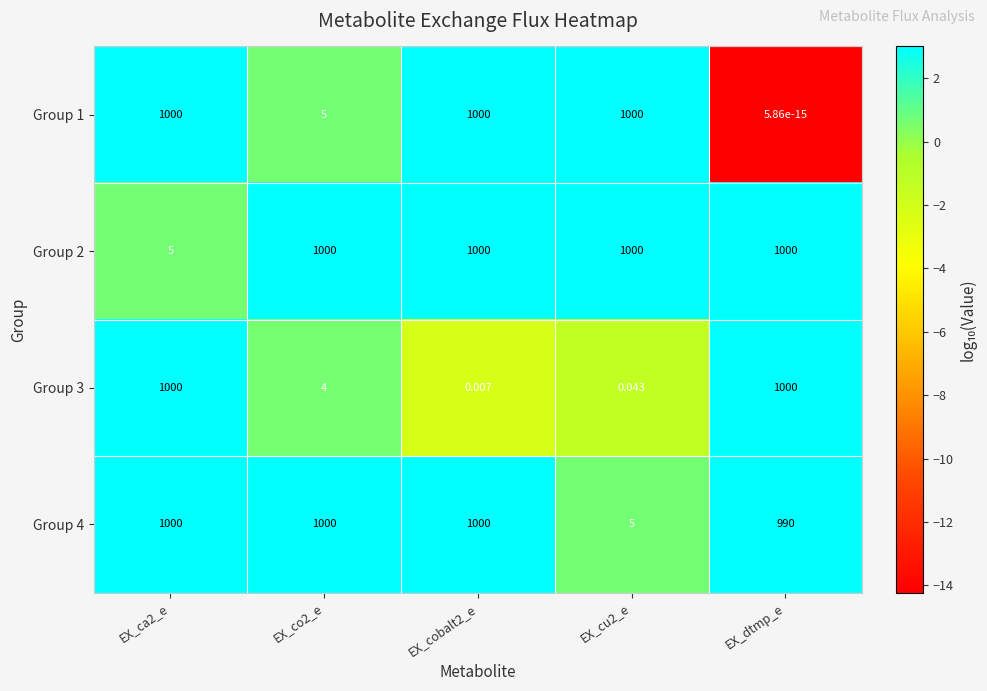

At which category does the chart reach its minimum across all series?

EX_dtmp_e